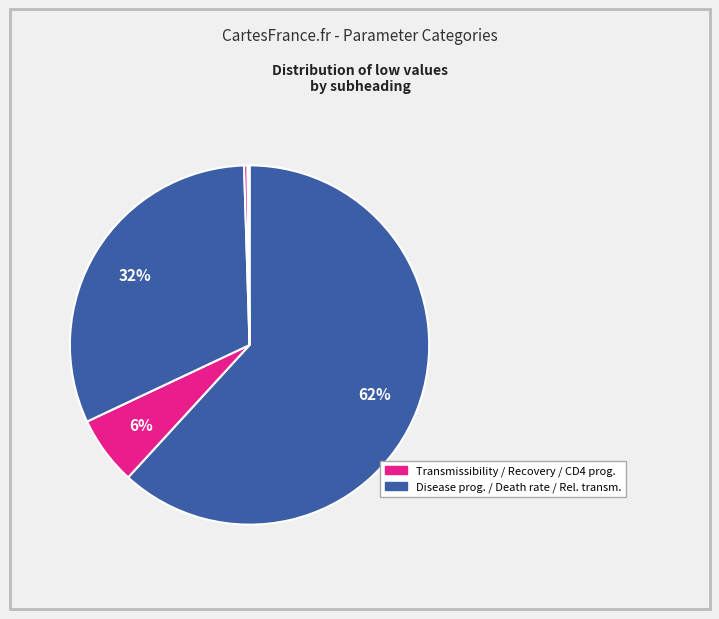

How many segments does this pie chart have?

6